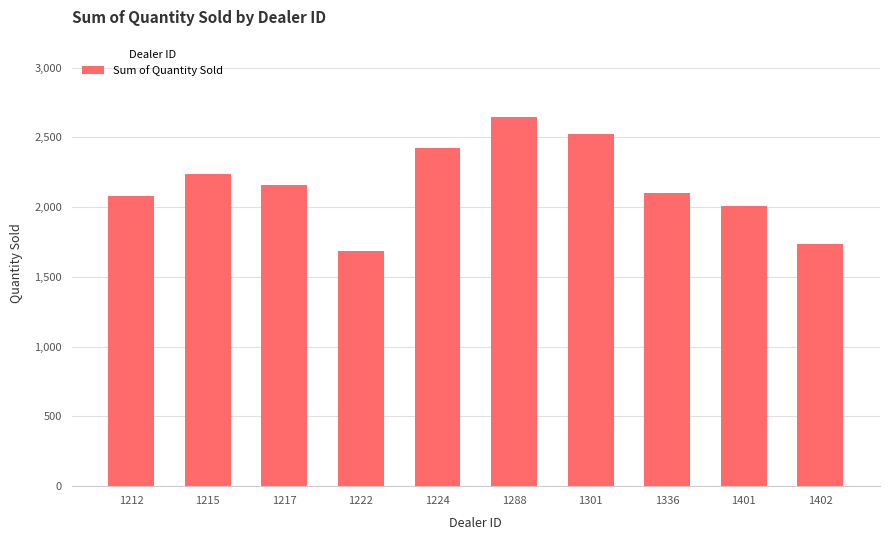

What is the sum of all values?

21597